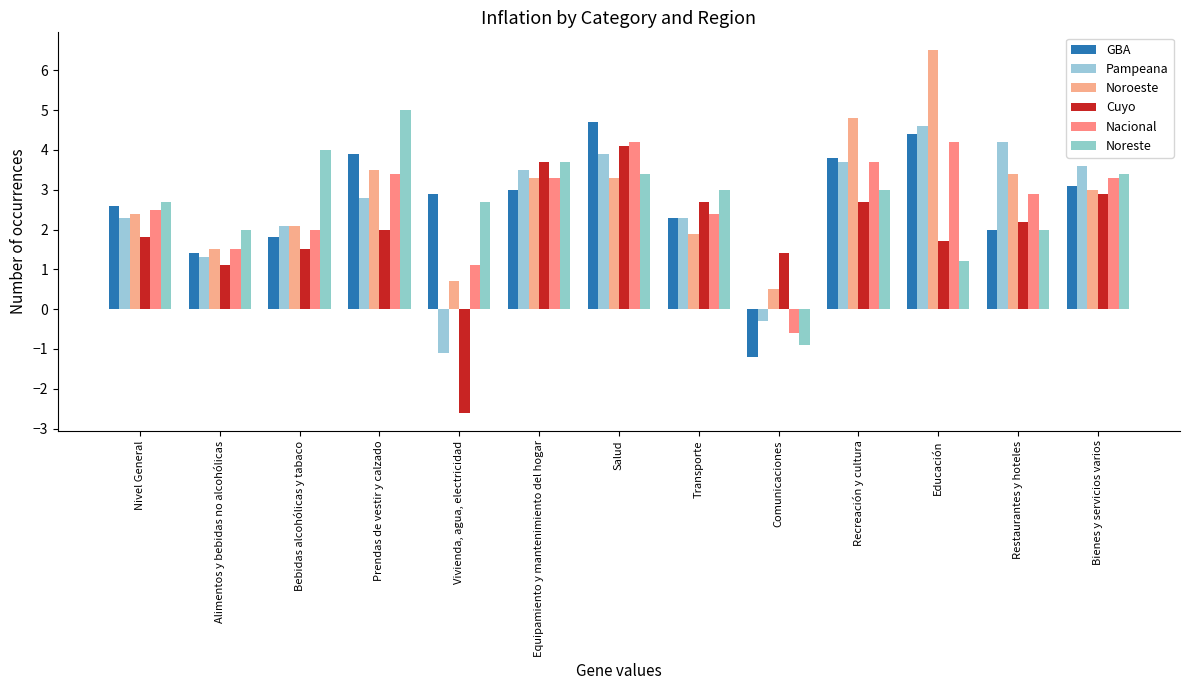

What is the total value across all series at Prendas de vestir y calzado?

20.6